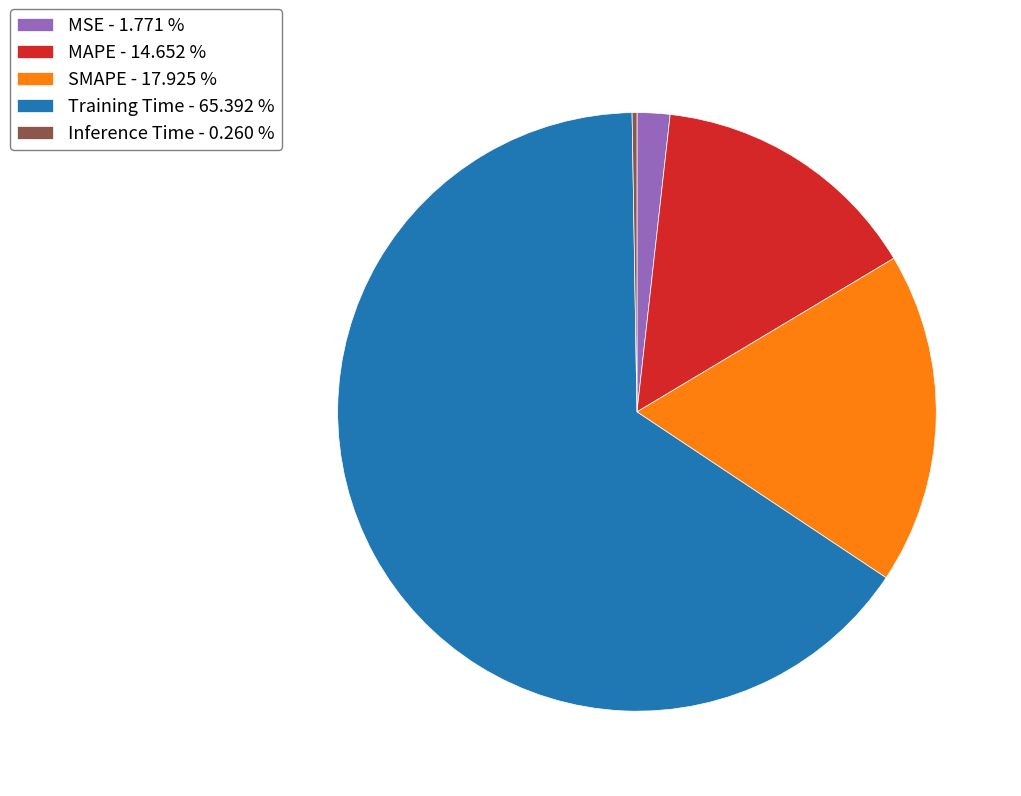

True or false: MAPE accounts for 7% of the total.

False